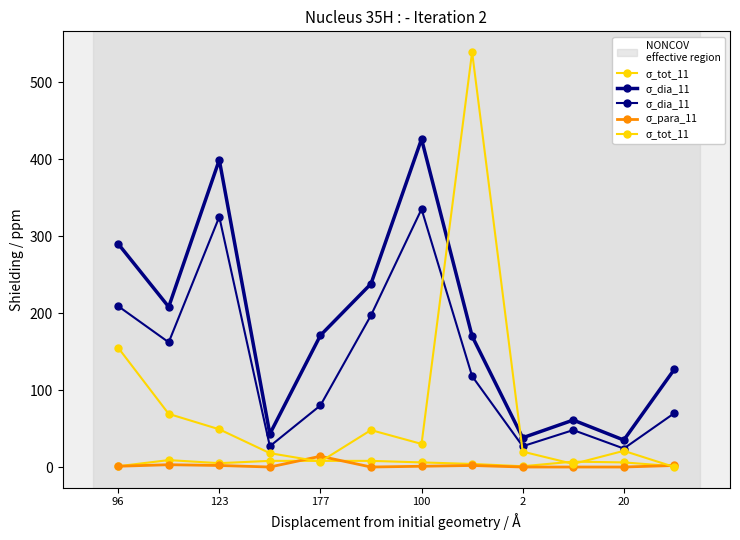

Reading right to left, transcribe all the data shown in this chart.

σ_tot_11: 0	21	4	20	539	30	48	7	18	49	69	155
σ_dia_11: 70	24	48	27	118	335	197	80	27	325	162	209
σ_para_11: 2	0	0	0	2	1	0	14	0	2	3	1